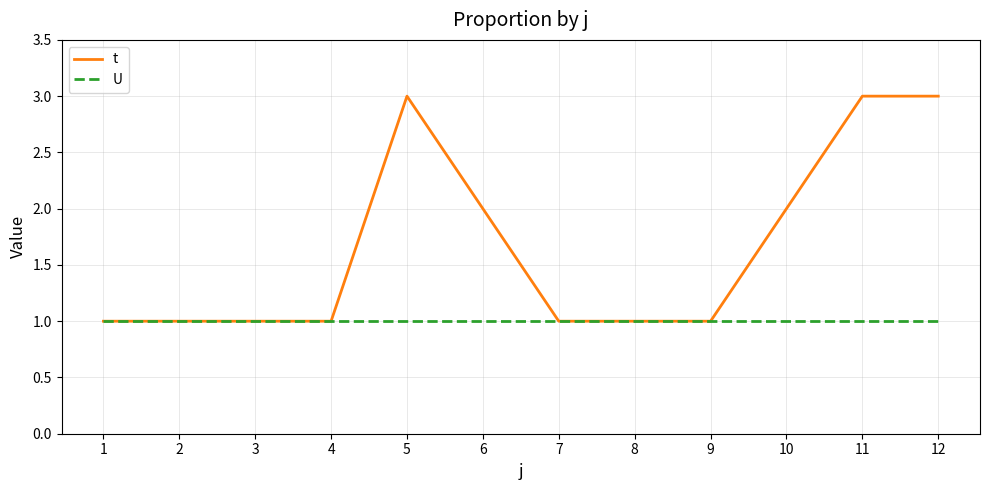

True or false: U has a value of 0 at 6.

False